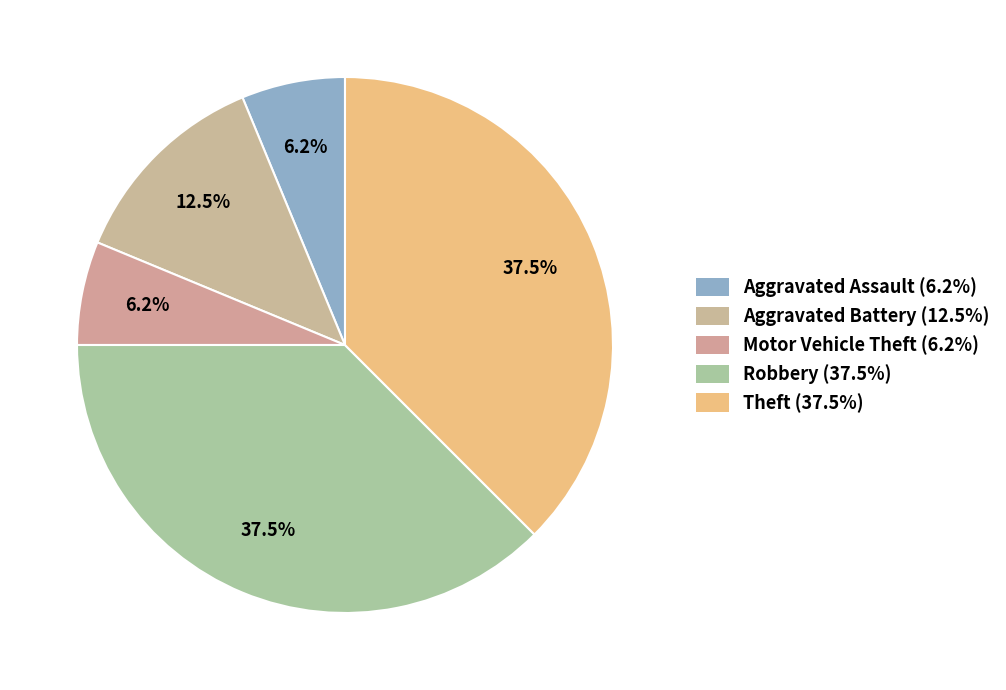

The Aggravated Battery slice represents 12% of the pie. True or false?

True